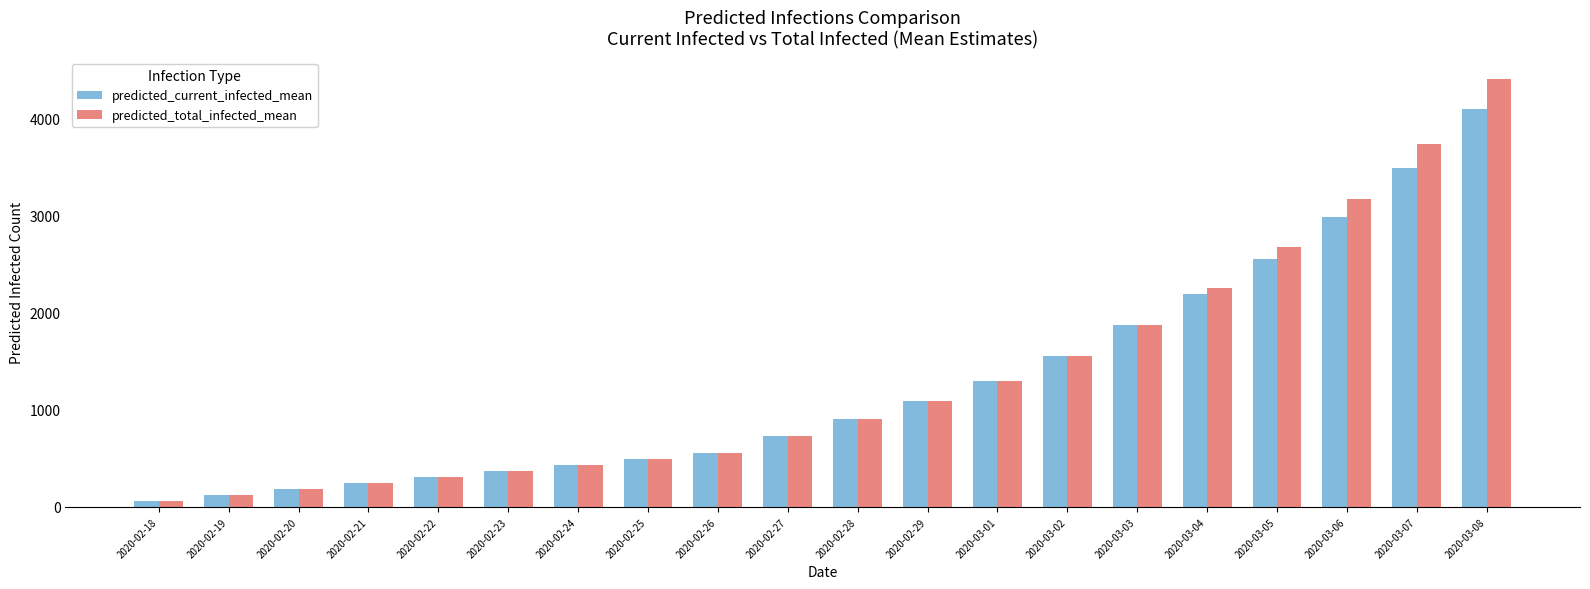

Rank the series by their average value, from highest to lowest.

predicted_total_infected_mean, predicted_current_infected_mean